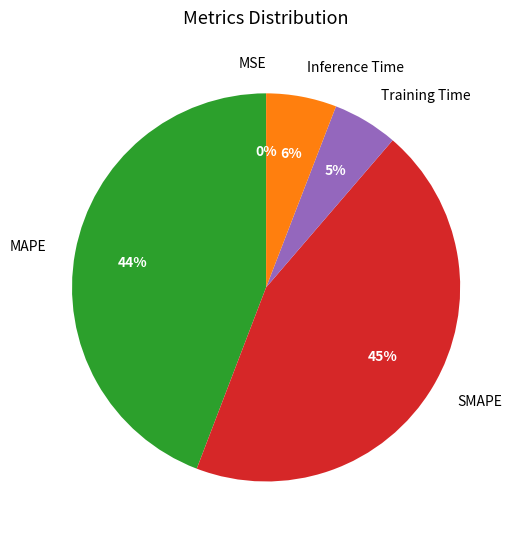

Which has a higher value, Inference Time or MAPE?

MAPE